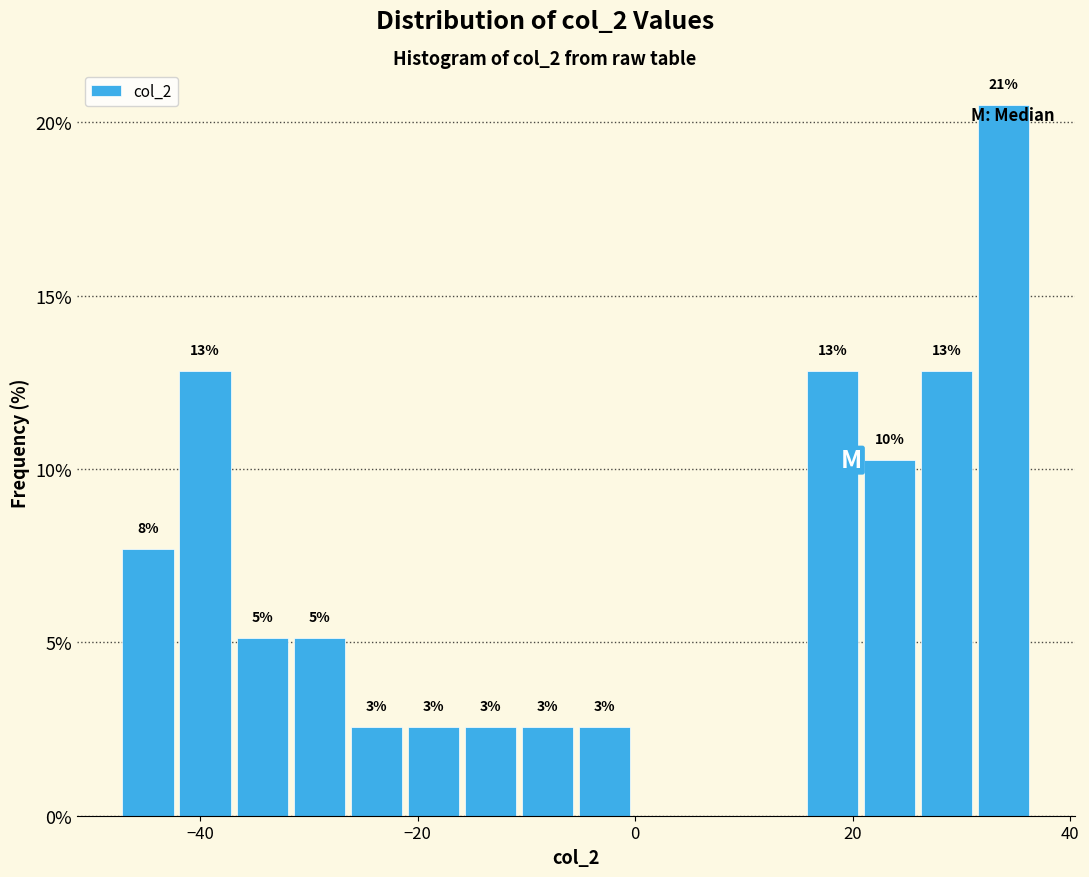

Read against the x-axis, roughly where is the centre of the tallest bar?

34